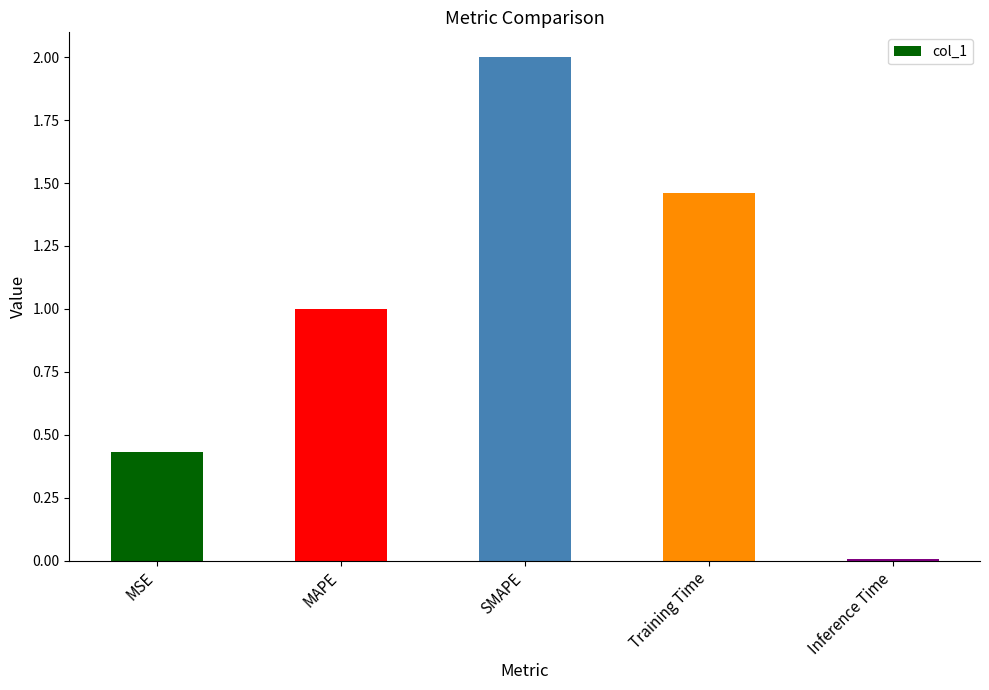

List the labels in order of value, smallest first.

Inference Time, MSE, MAPE, Training Time, SMAPE